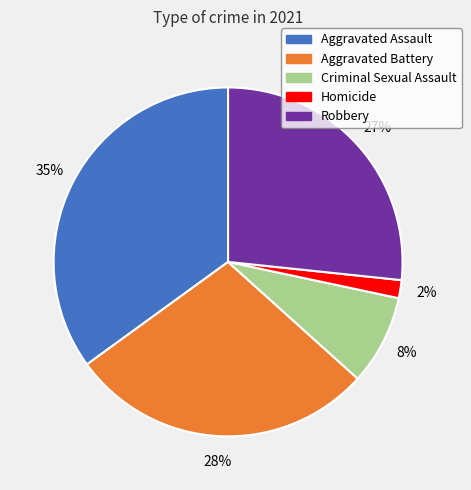

Rank the categories by value from lowest to highest.

Homicide, Criminal Sexual Assault, Robbery, Aggravated Battery, Aggravated Assault